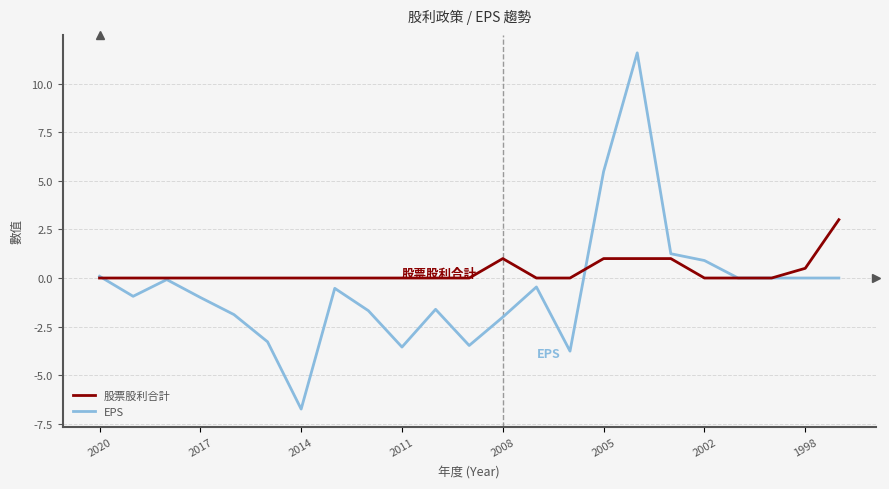

Which series has the largest range (max minus min)?

EPS